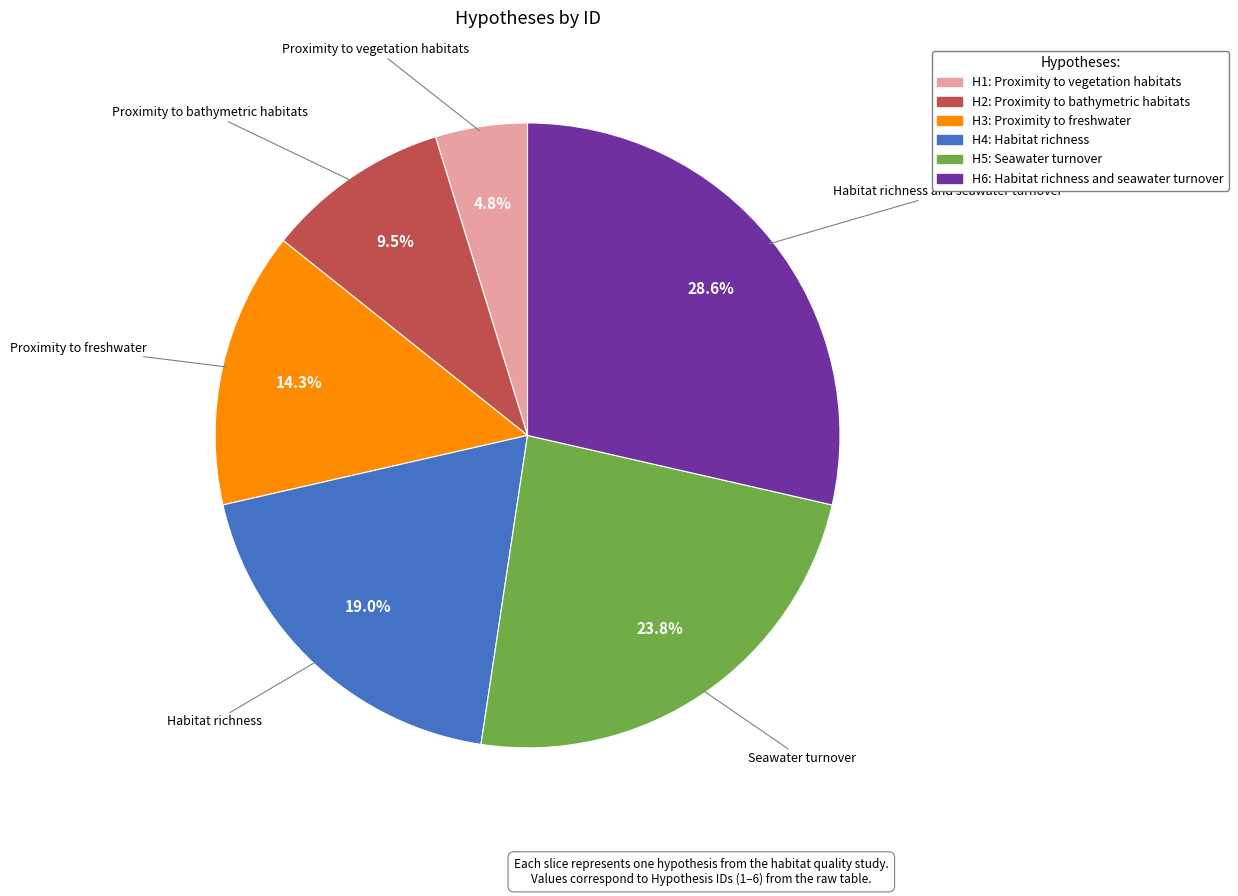

To the nearest percent, what is the average slice percentage?

17%